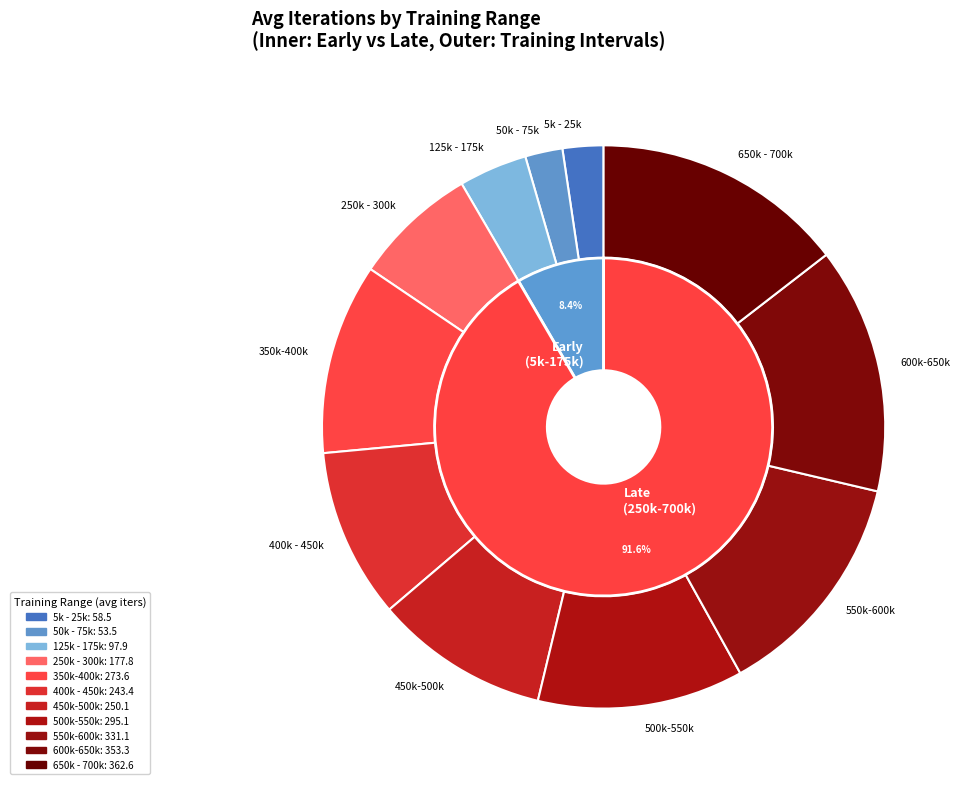

Count the number of slices in the pie.

11